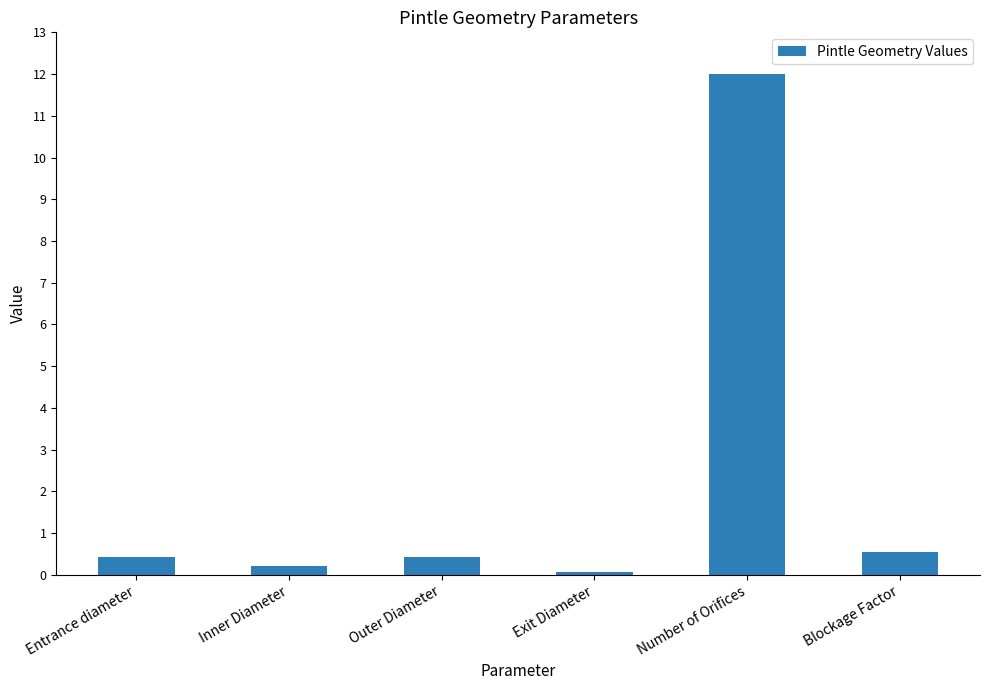

Does the chart contain stacked bars?

No